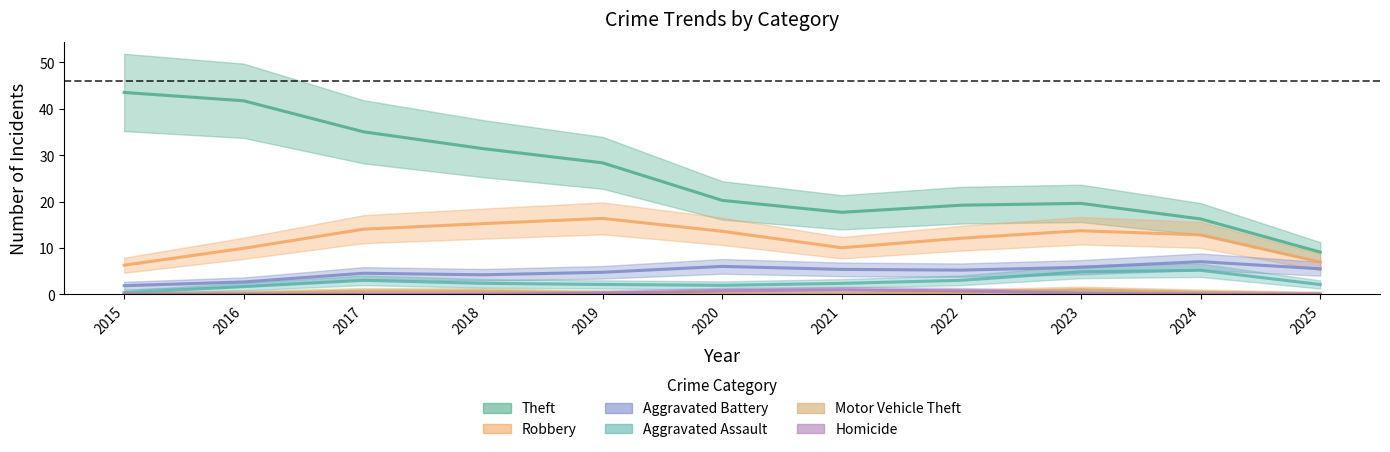

What is the spread (max minus min) of values at 2021?

17.6